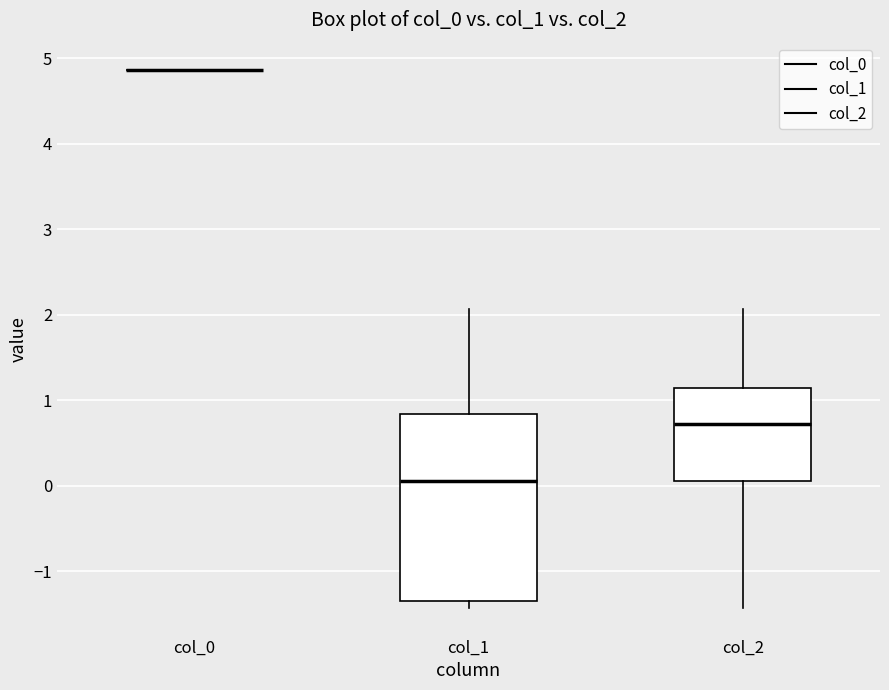

Reading left to right, read every box against the y-axis: the position of its median line, the range the box covers, and the ends of its whiskers. The values are not printed on the chart, so give them approximately, as read against the axis.

col_0: box collapsed to a line at 4.9, whiskers 4.9 to 4.9
col_1: median 0.0, box -1.3 to 0.8, whiskers -1.4 to 2.1
col_2: median 0.7, box 0.0 to 1.1, whiskers -1.4 to 2.1